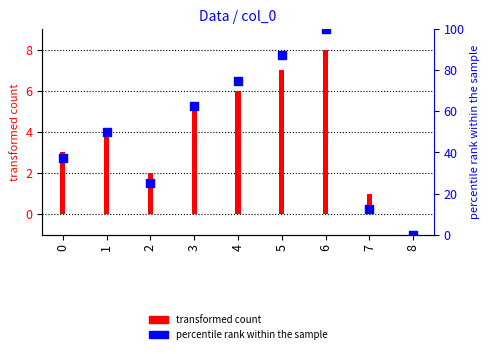

At how many categories does at least one series exceed 99?

1